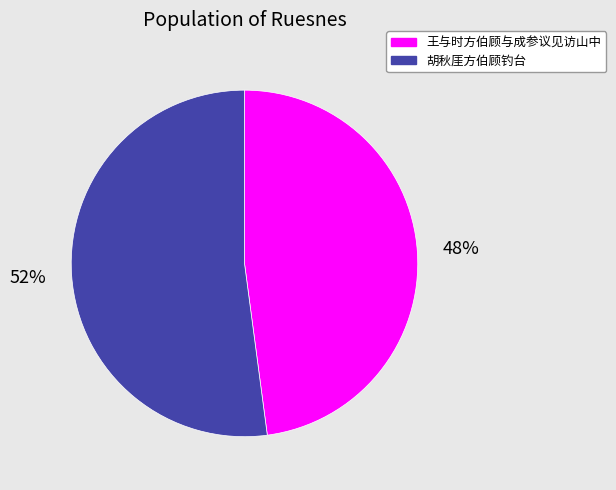

Is it true that 王与时方伯顾与成参议见访山中 is 60% of the pie?

False